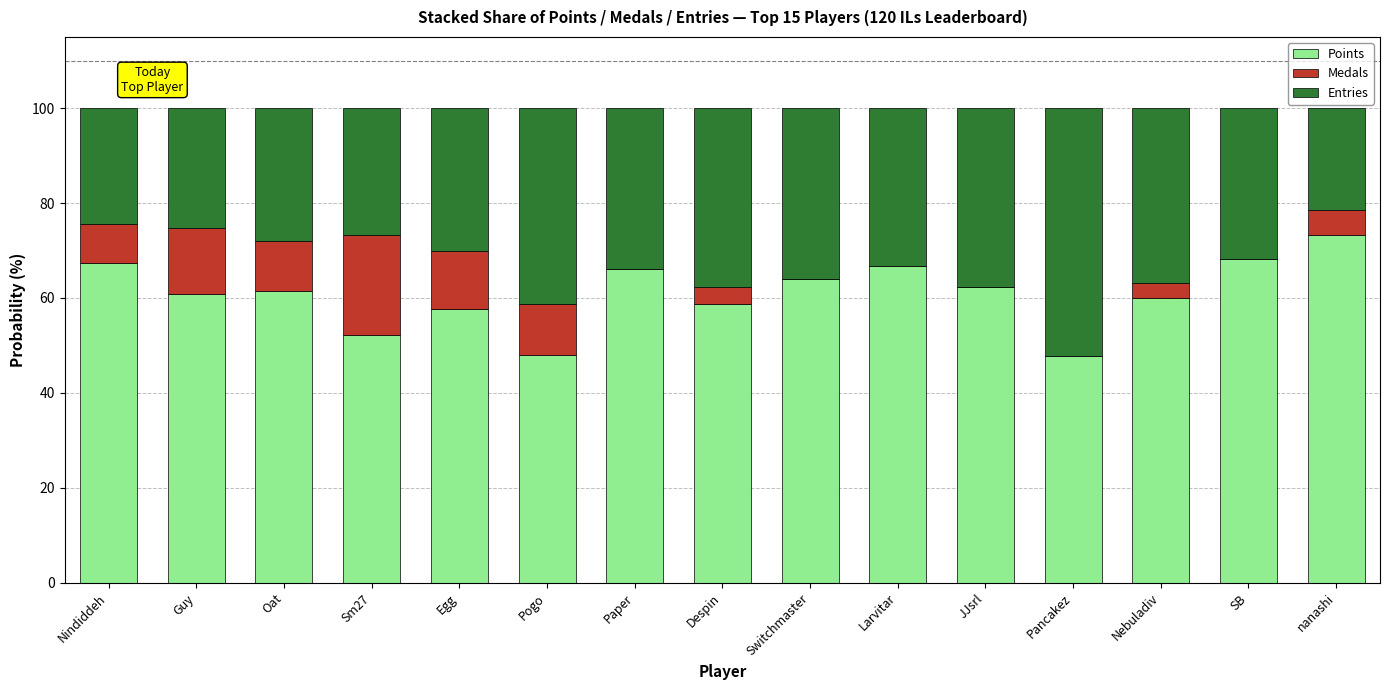

What is the total value across all series at Egg?

100.0